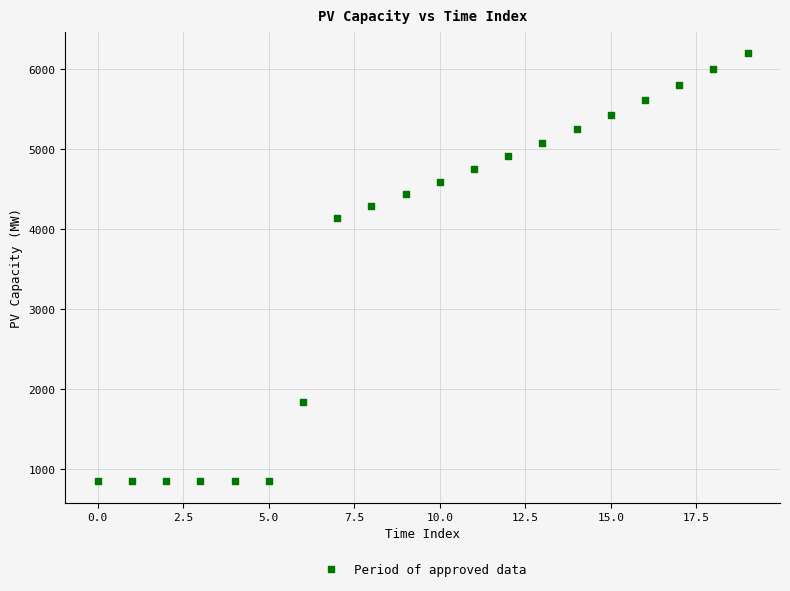

What is the range of Y values (max minus min)?

5353